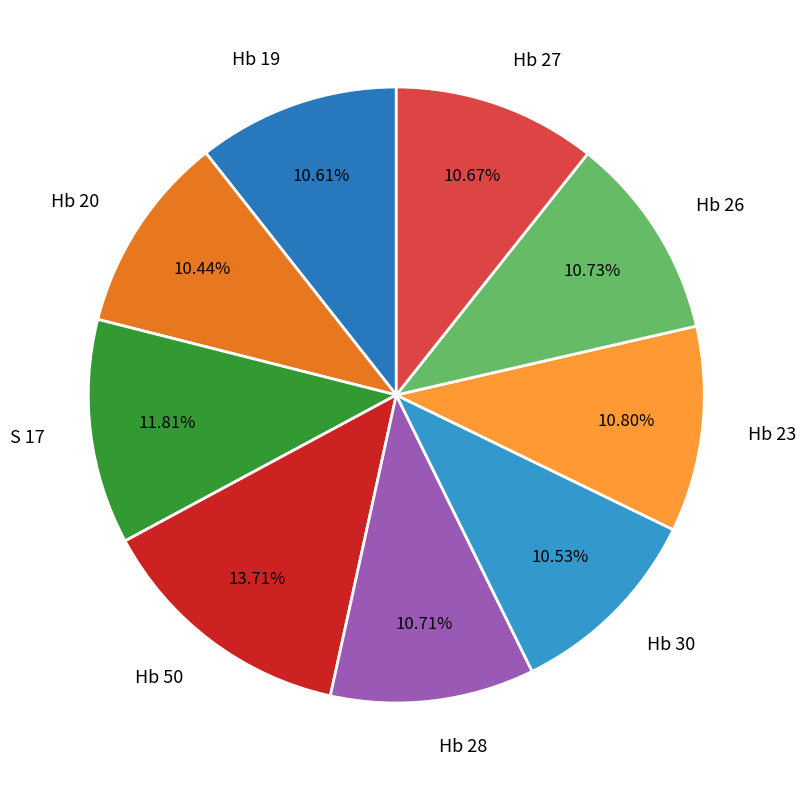

What percentage is the Hb 19 slice, to the nearest percent?

11%